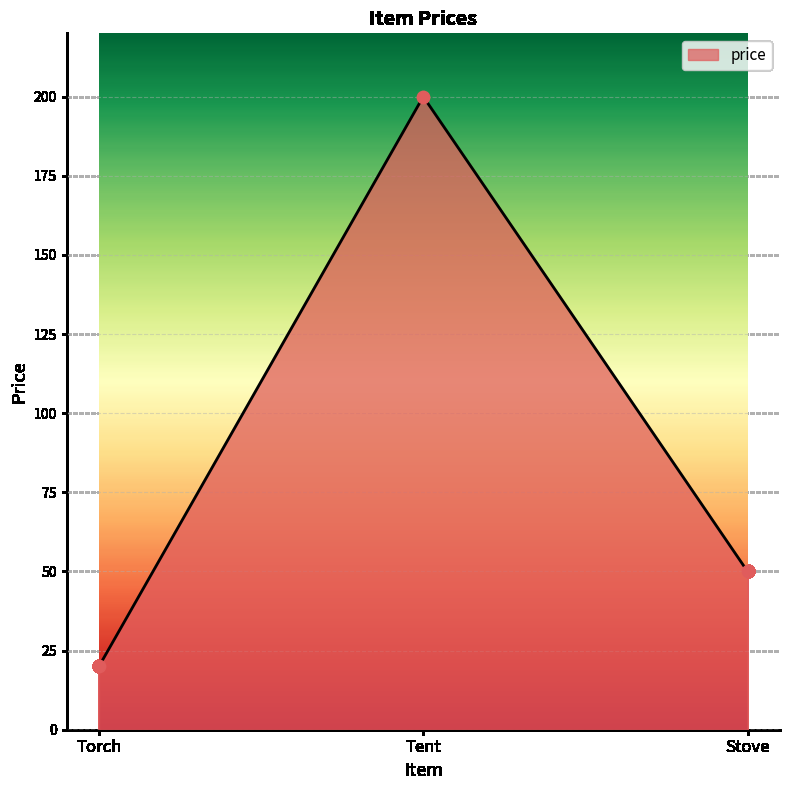

Approximately how many times larger is the value at Tent compared to Stove?

4.0